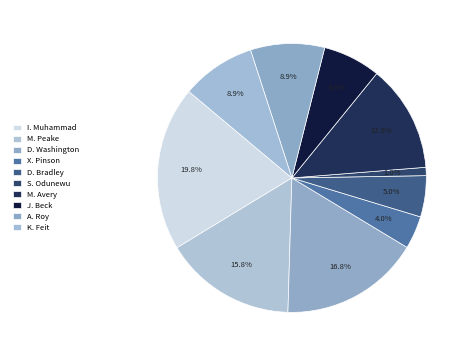

How many segments does this pie chart have?

10